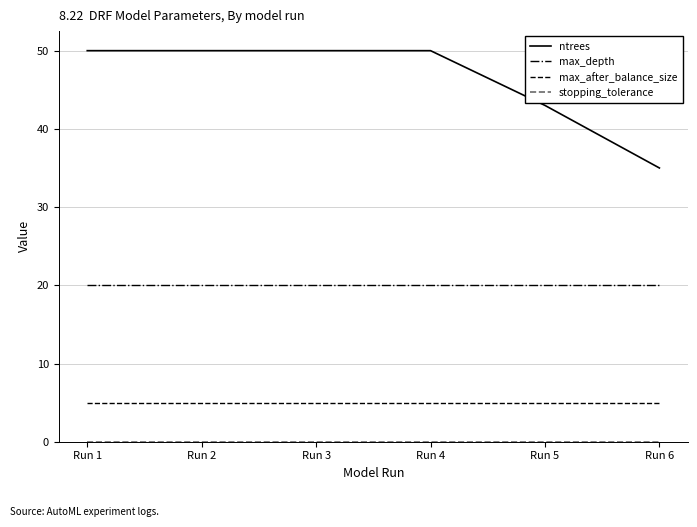

What is the lowest value of the max_after_balance_size series?

5.0